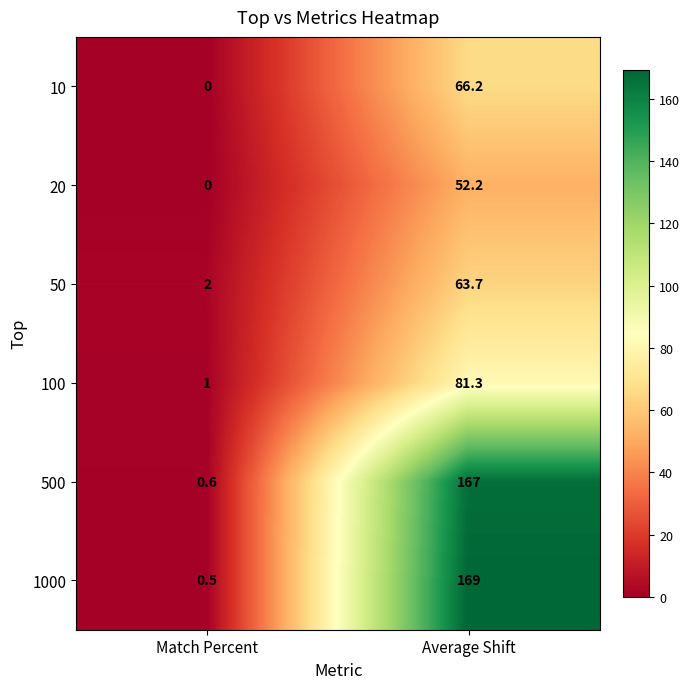

The value of 100 at Match Percent is 0.7. True or false?

False